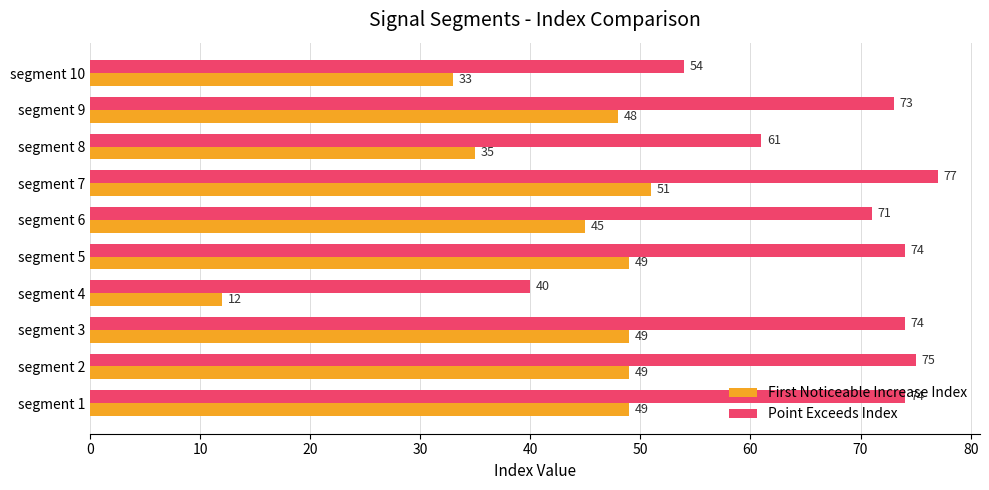

What is the total value across all series at segment 6?

116